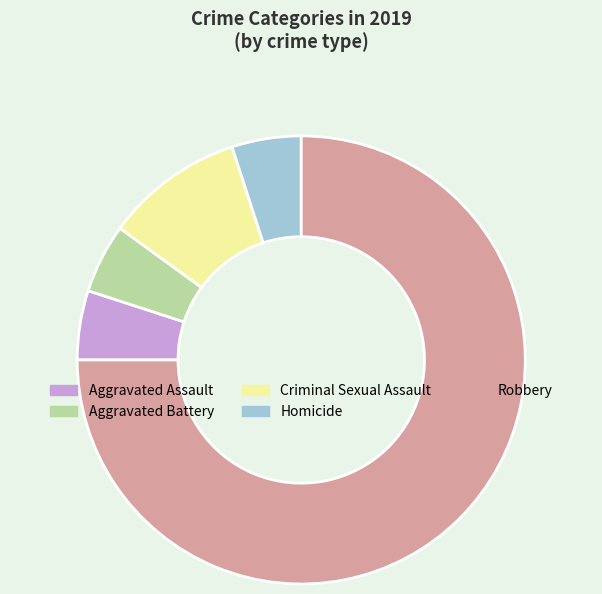

How many slices are in this pie chart?

5